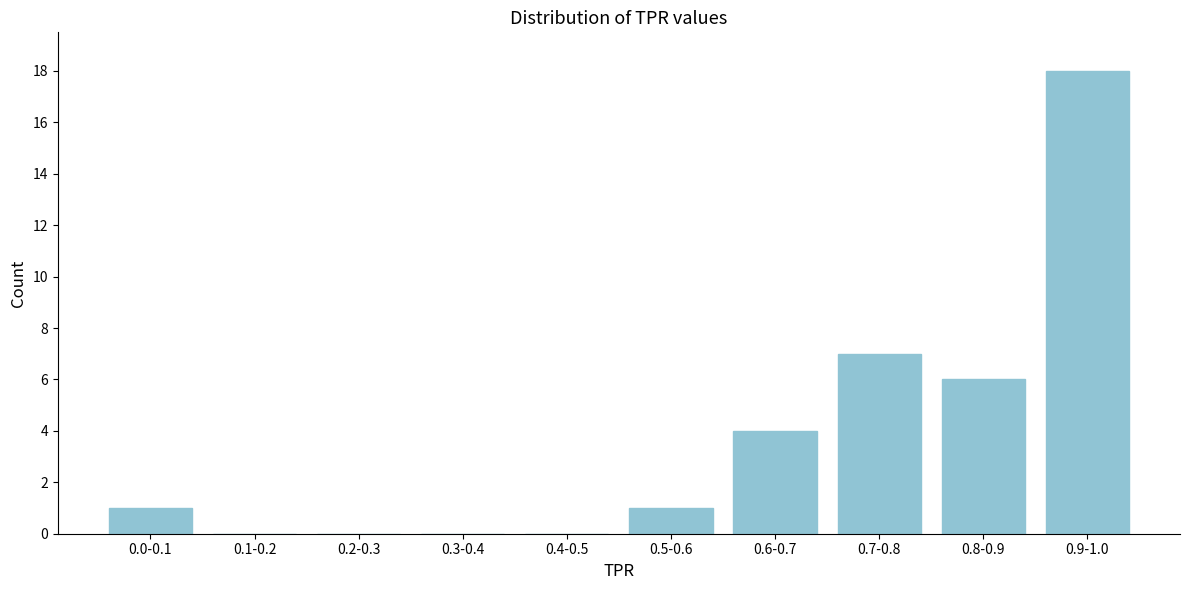

Reading right to left, list all the values displayed in this chart.

0.9-1.0=18	0.8-0.9=6	0.7-0.8=7	0.6-0.7=4	0.5-0.6=1	0.4-0.5=0	0.3-0.4=0	0.2-0.3=0	0.1-0.2=0	0.0-0.1=1